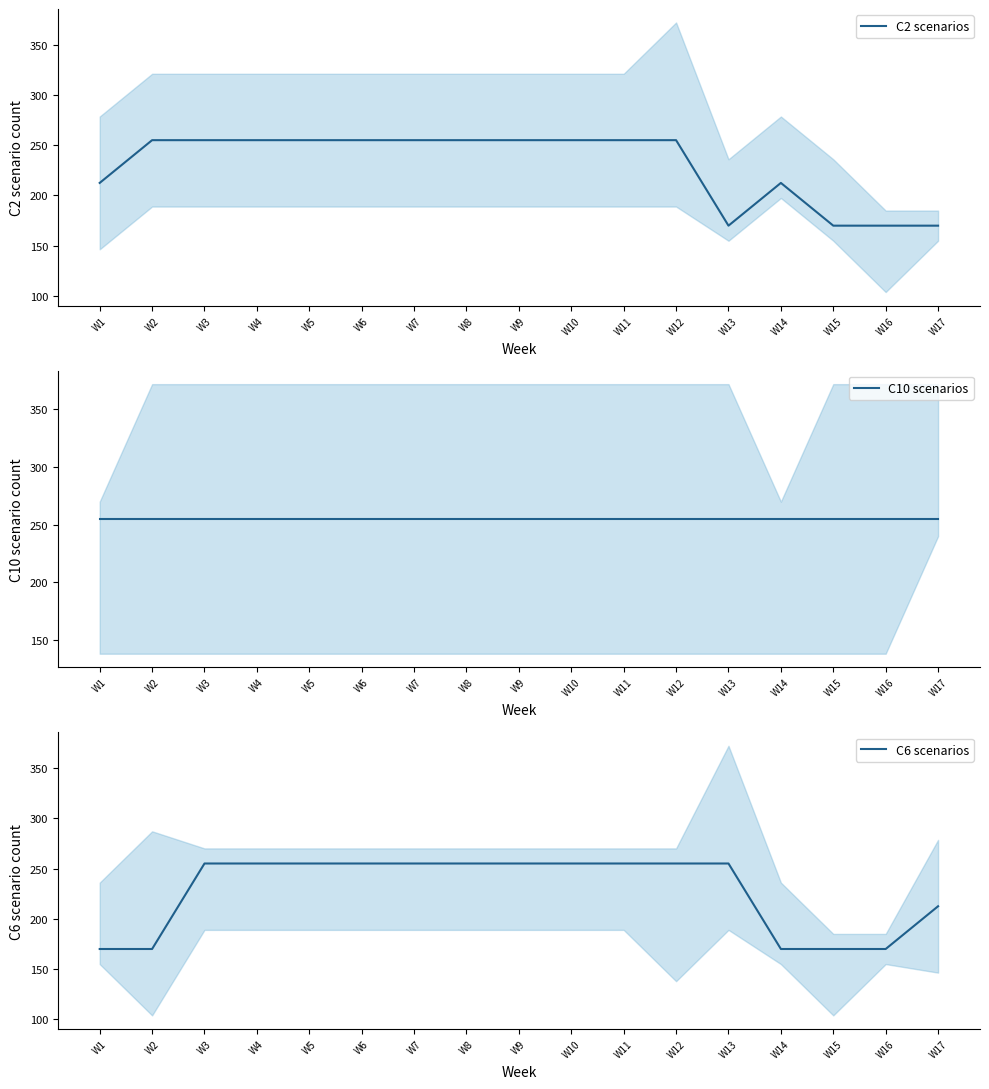

How many values in the C6 scenarios series are below 255?

6